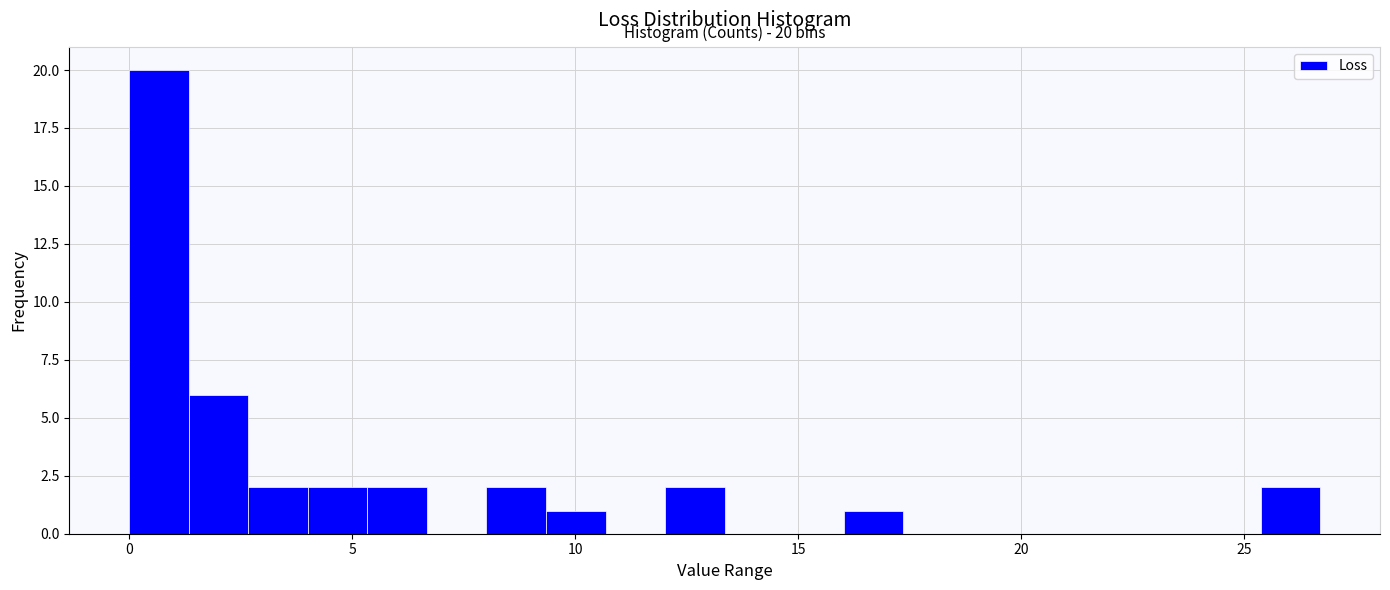

Around what value on the x-axis is the tallest bar? Give the approximate position of its centre, as read against the axis.

0.5